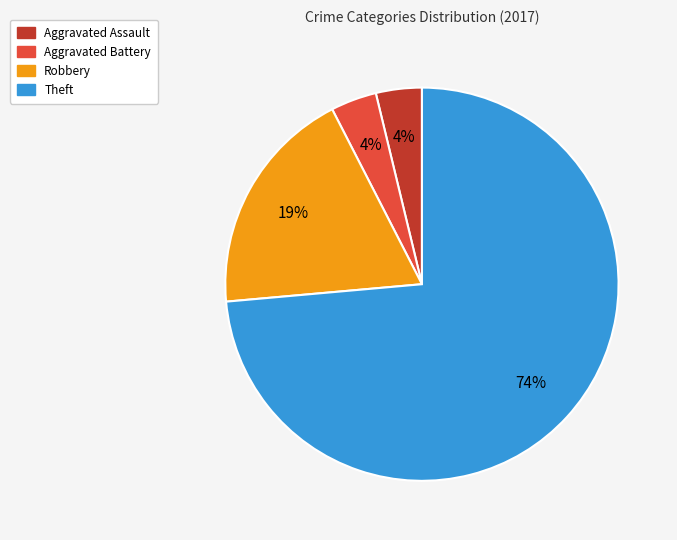

True or false: Aggravated Assault accounts for 12% of the total.

False